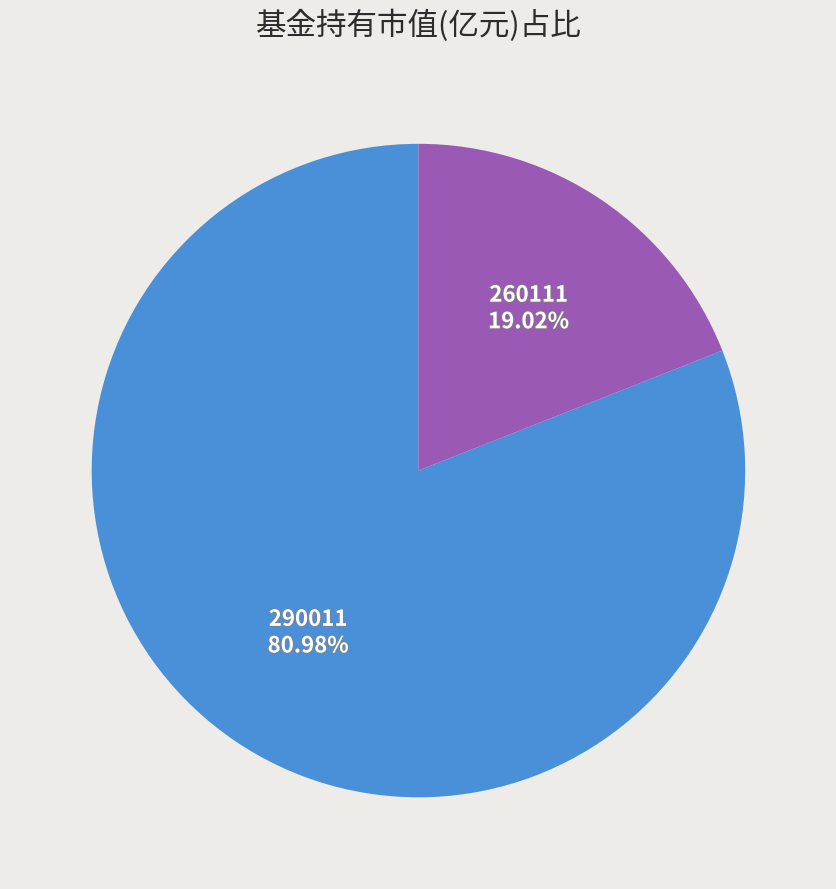

Does any single category account for the majority?

Yes